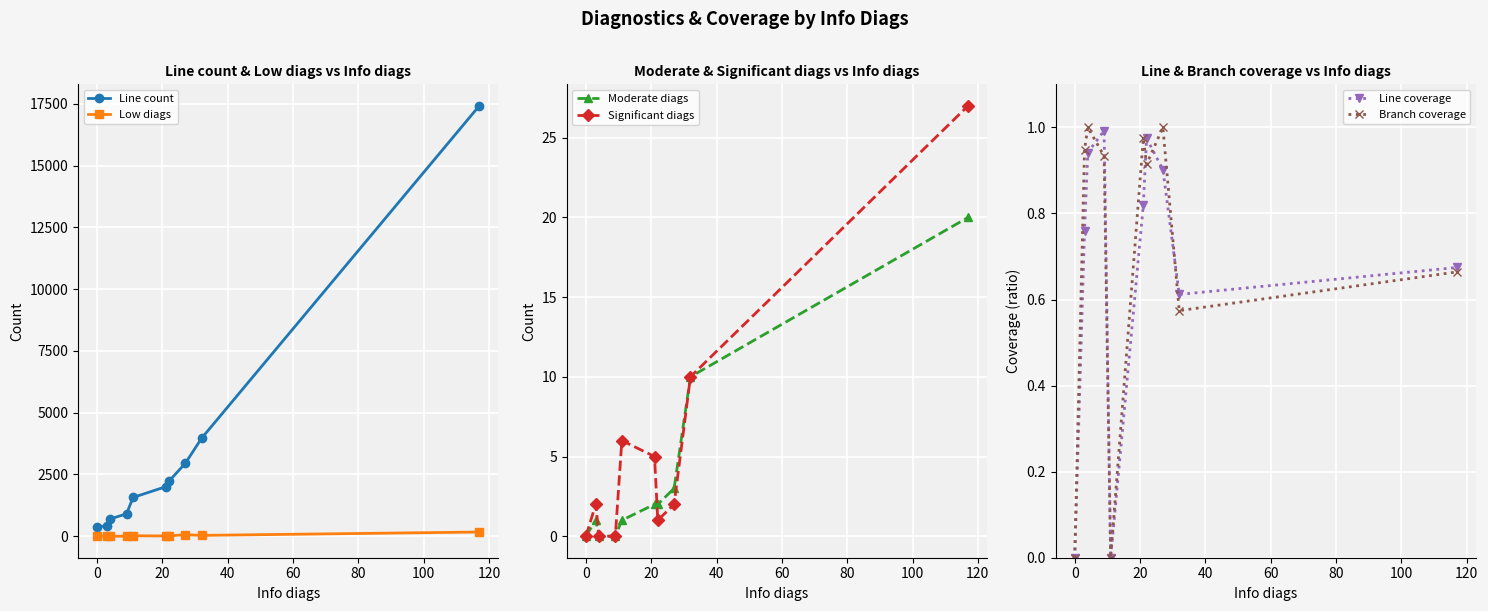

True or false: Significant diags has more than 1 points higher than both neighbors.

True